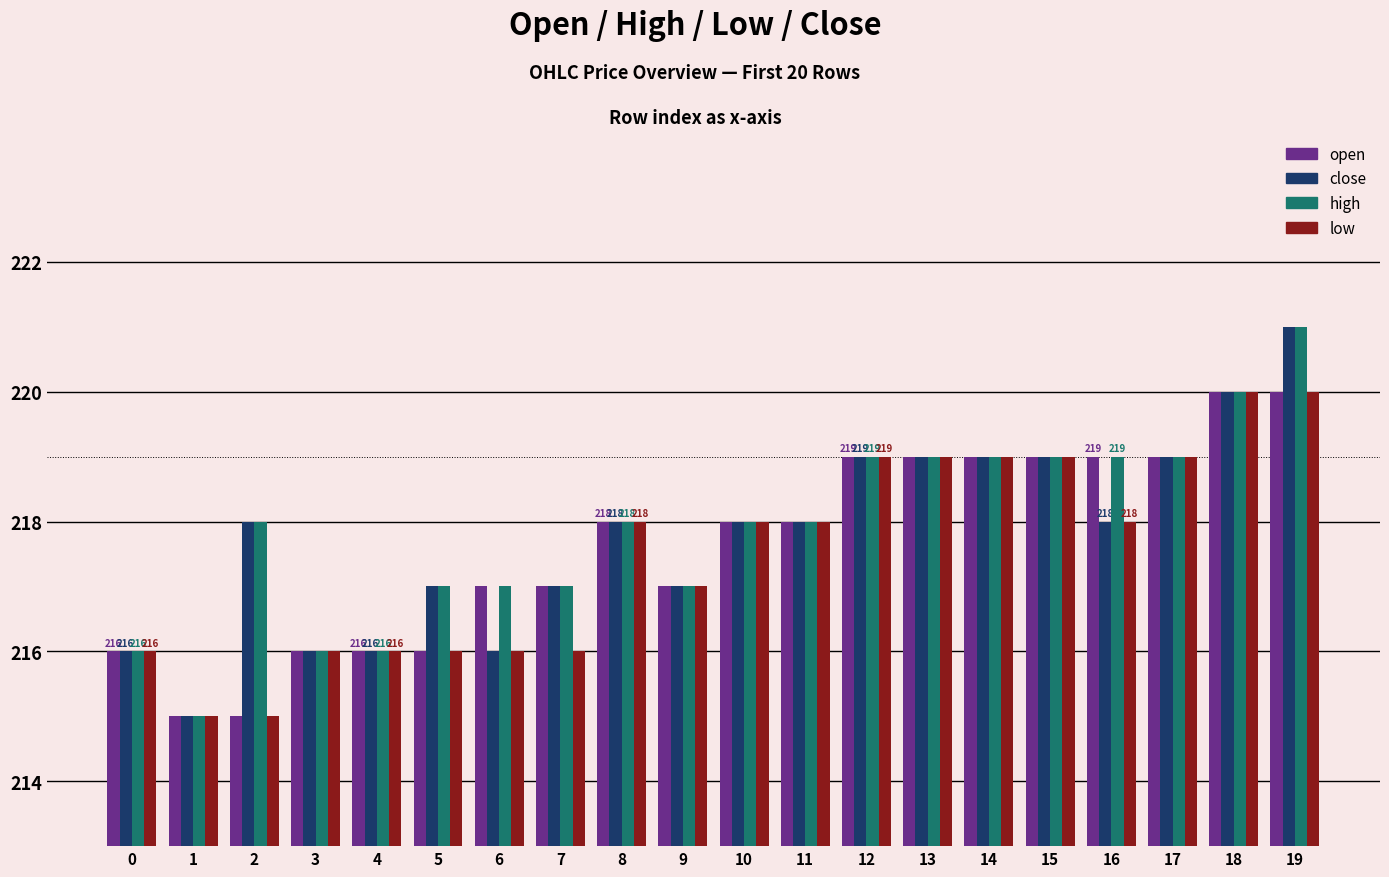

List the series in order of their overall mean, highest first.

high, close, open, low